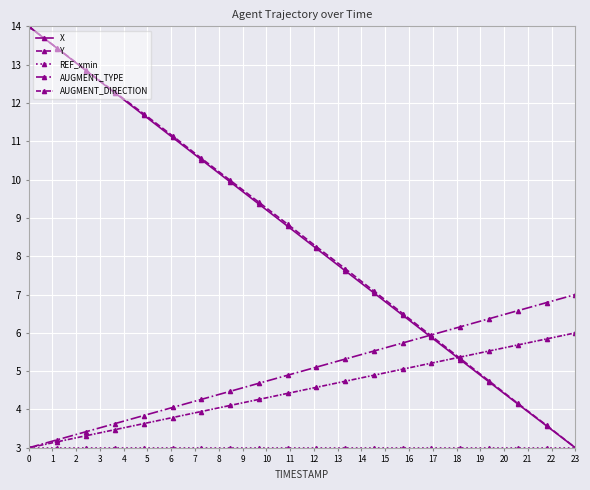

Reading right to left, transcribe all the data shown in this chart.

X: 3.0	3.6	4.1	4.7	5.3	5.9	6.5	7.0	7.6	8.2	8.8	9.4	9.9	10.5	11.1	11.7	12.3	12.8	13.4	14.0
Y: 3.0	3.6	4.2	4.7	5.3	5.9	6.5	7.1	7.7	8.2	8.8	9.4	10.0	10.6	11.1	11.7	12.3	12.9	13.4	14.0
REF_xmin: 3.0	3.0	3.0	3.0	3.0	3.0	3.0	3.0	3.0	3.0	3.0	3.0	3.0	3.0	3.0	3.0	3.0	3.0	3.0	3.0
AUGMENT_TYPE: 7.0	6.8	6.6	6.4	6.2	5.9	5.7	5.5	5.3	5.1	4.9	4.7	4.5	4.3	4.1	3.8	3.6	3.4	3.2	3.0
AUGMENT_DIRECTION: 6.0	5.8	5.7	5.5	5.4	5.2	5.1	4.9	4.7	4.6	4.4	4.3	4.1	3.9	3.8	3.6	3.5	3.3	3.2	3.0